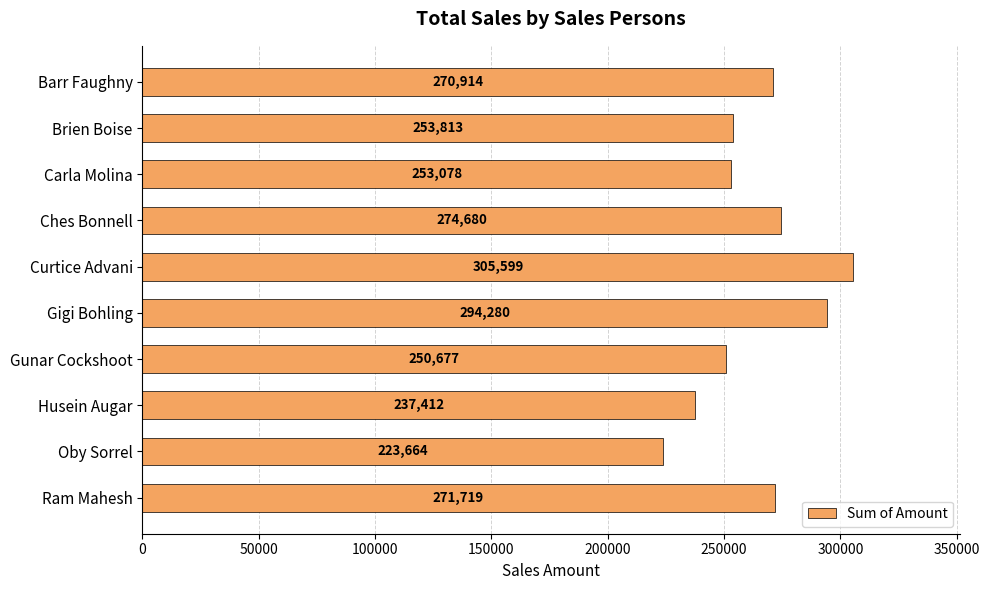

Approximately how many times larger is the value at Gigi Bohling compared to Brien Boise?

1.2